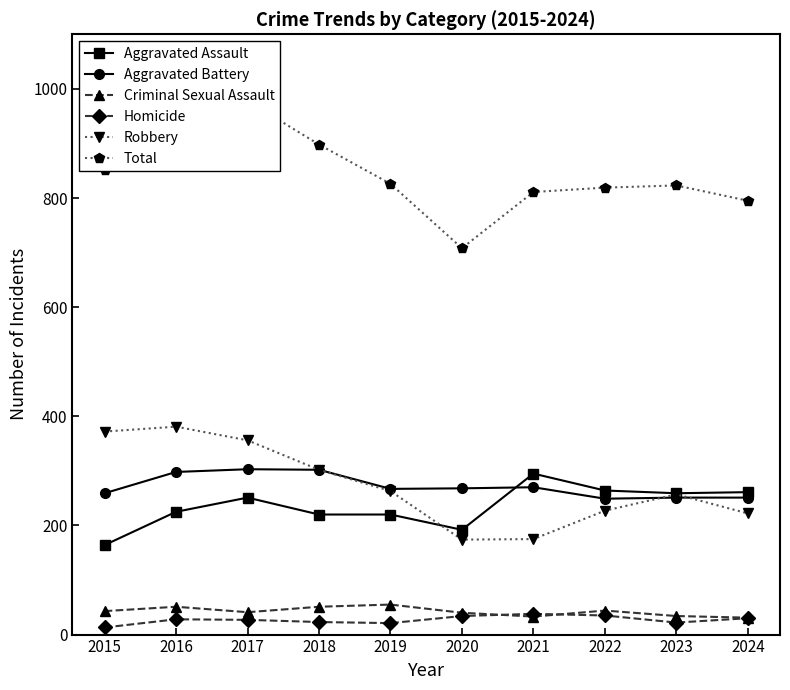

Which has a higher value, 2017 or 2021?

2021